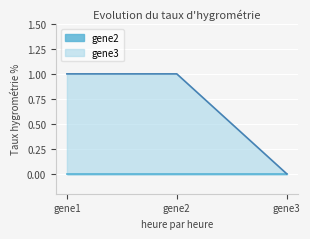

Reading right to left, list all the values displayed in this chart.

gene3=0	gene2=1	gene1=1